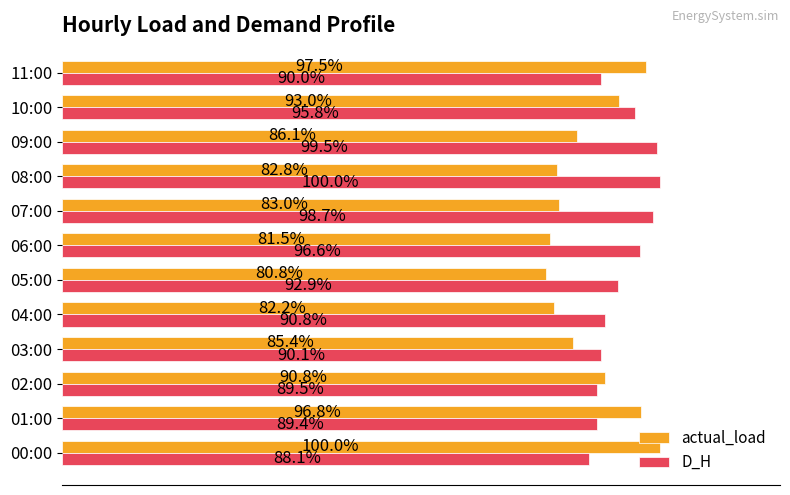

Which series has the largest range (max minus min)?

actual_load